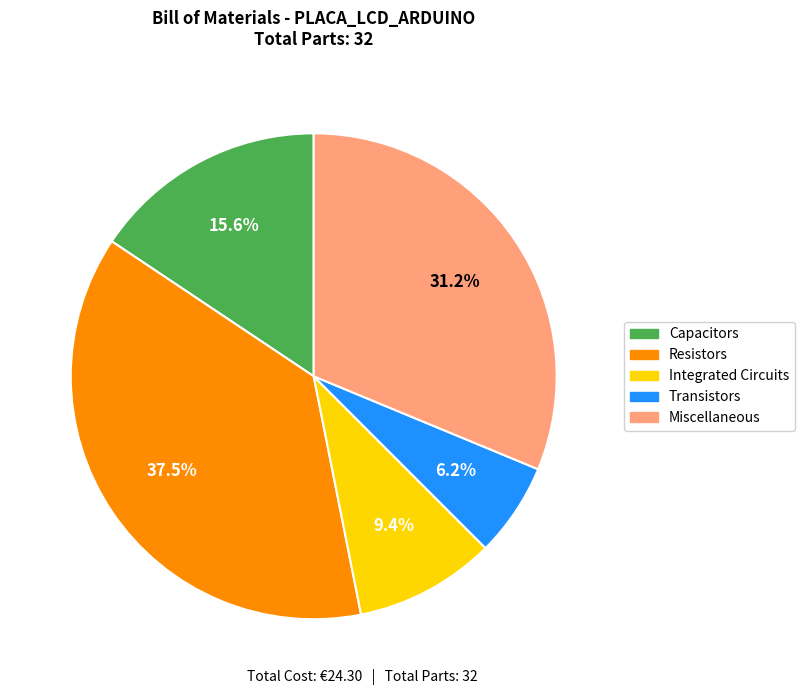

To the nearest percent, what is the difference between the Transistors and Capacitors slice percentages?

9%